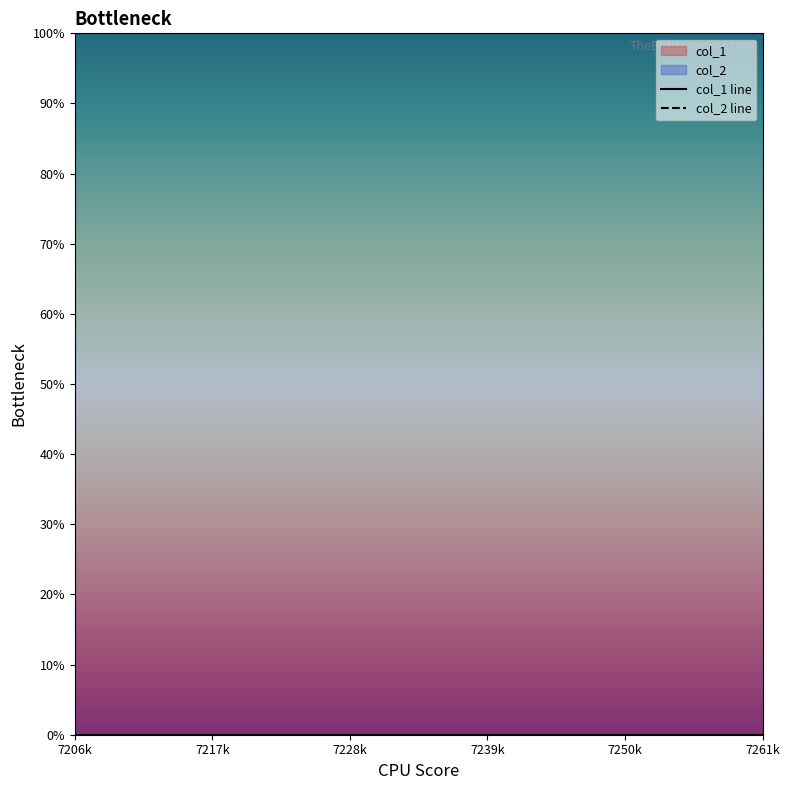

True or false: col_2 line and col_1 line intersect in this chart.

False